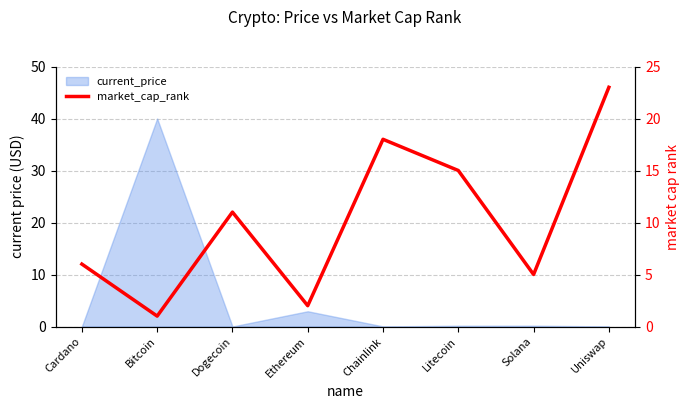

True or false: the data shows 7 at Solana.

False